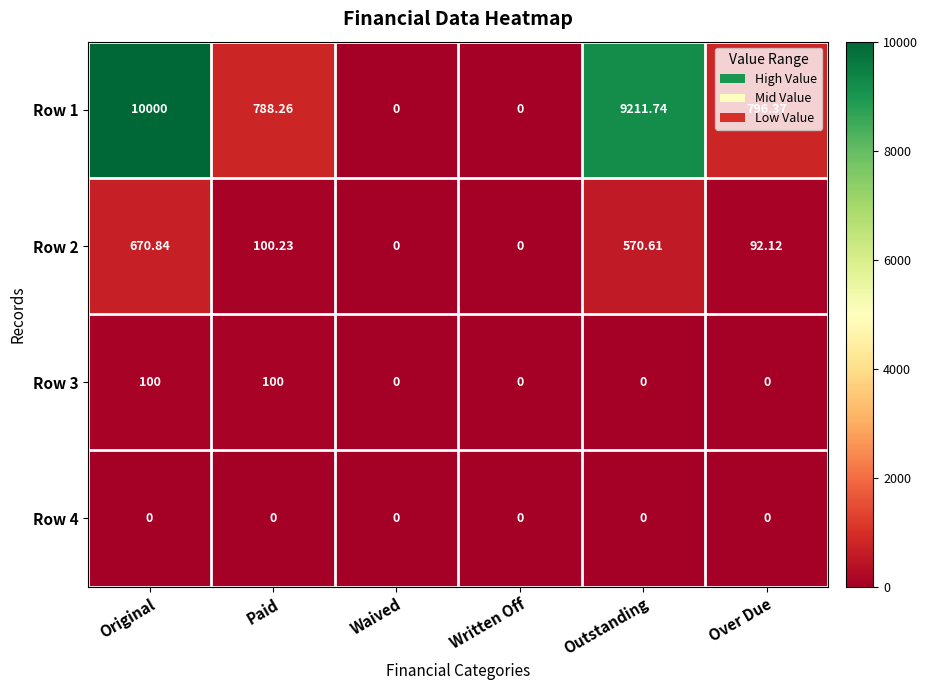

At which label is Row 2 closest to 335?

Paid